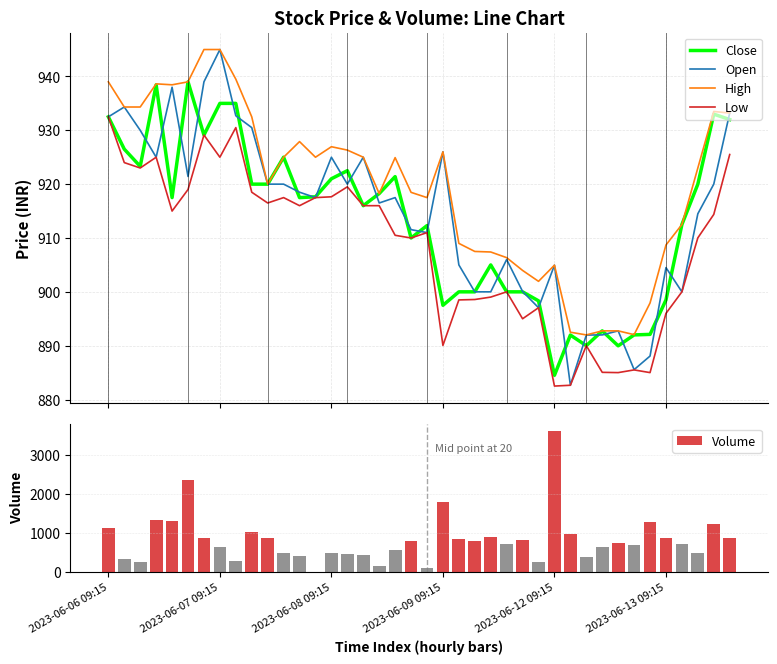

True or false: High and Low cross at least once.

False